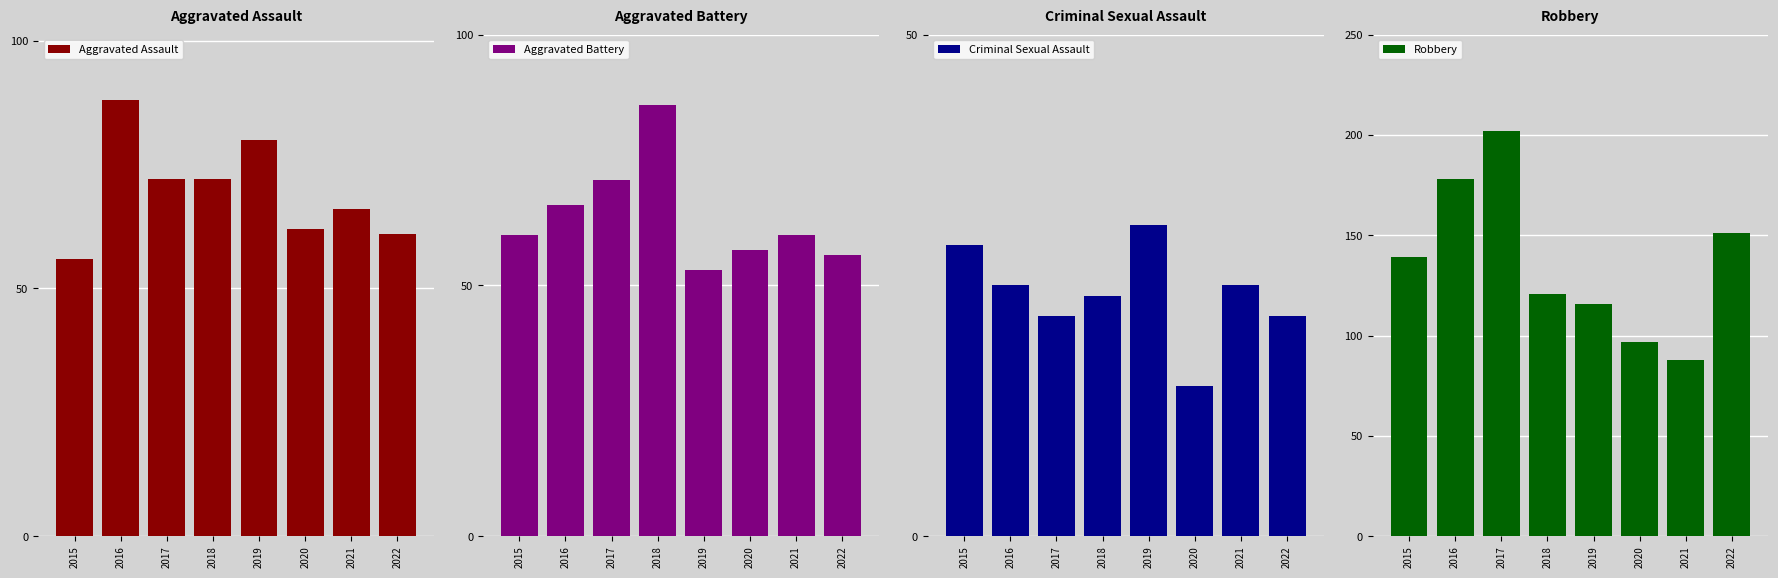

List the labels in order of Robbery value, largest first.

2017, 2016, 2022, 2015, 2018, 2019, 2020, 2021